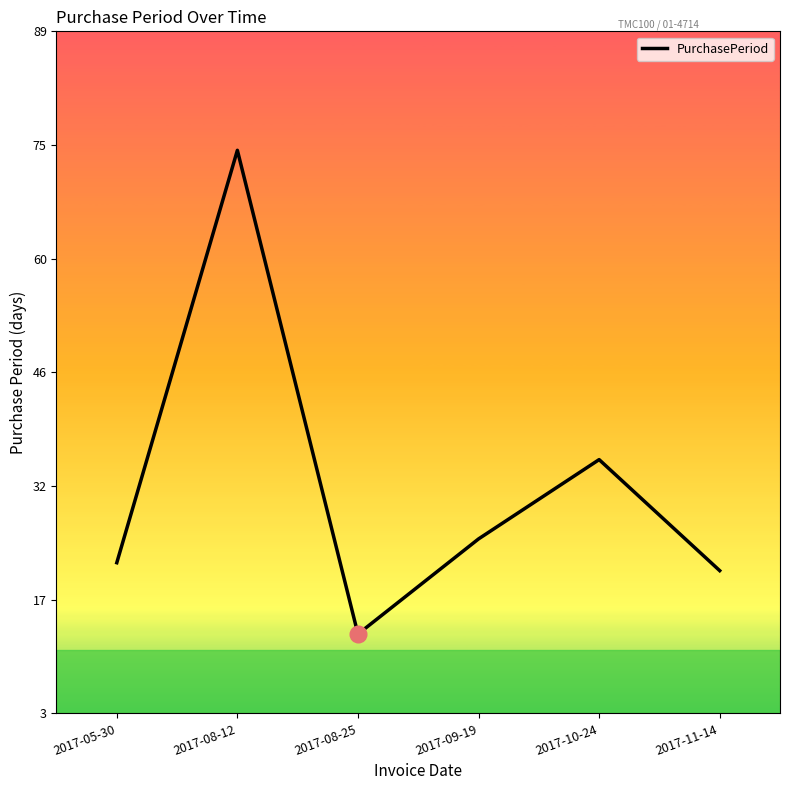

Reading right to left, transcribe all the data shown in this chart.

2017-11-14=21	2017-10-24=35	2017-09-19=25	2017-08-25=13	2017-08-12=74	2017-05-30=22